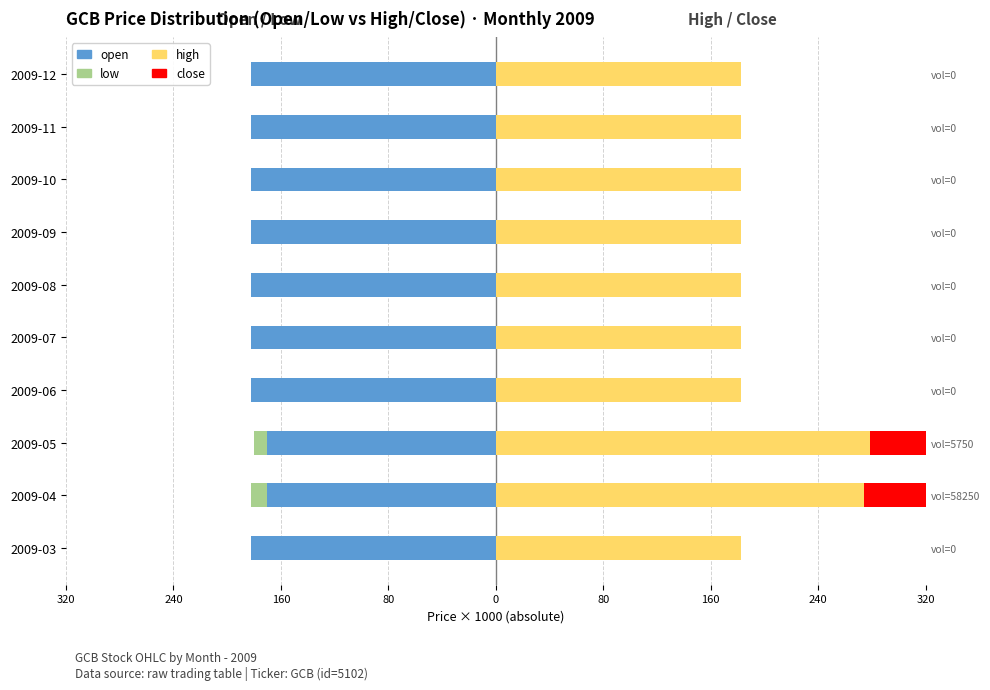

What is the average value of the open series?

-182